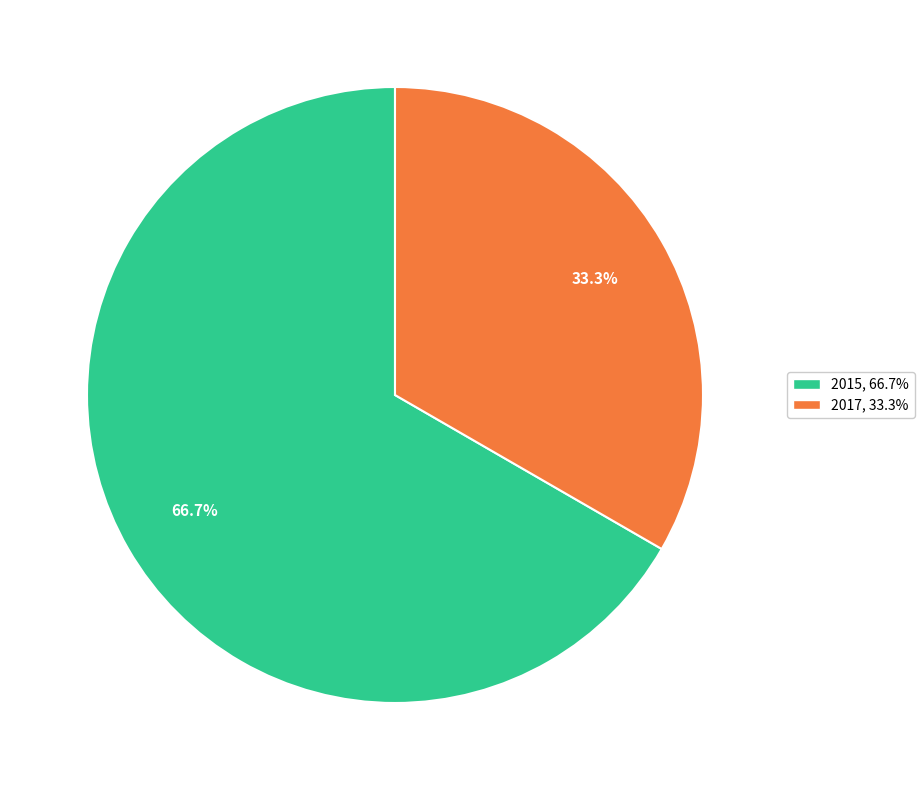

Is the sum of 2017 and 2015 greater than half?

Yes